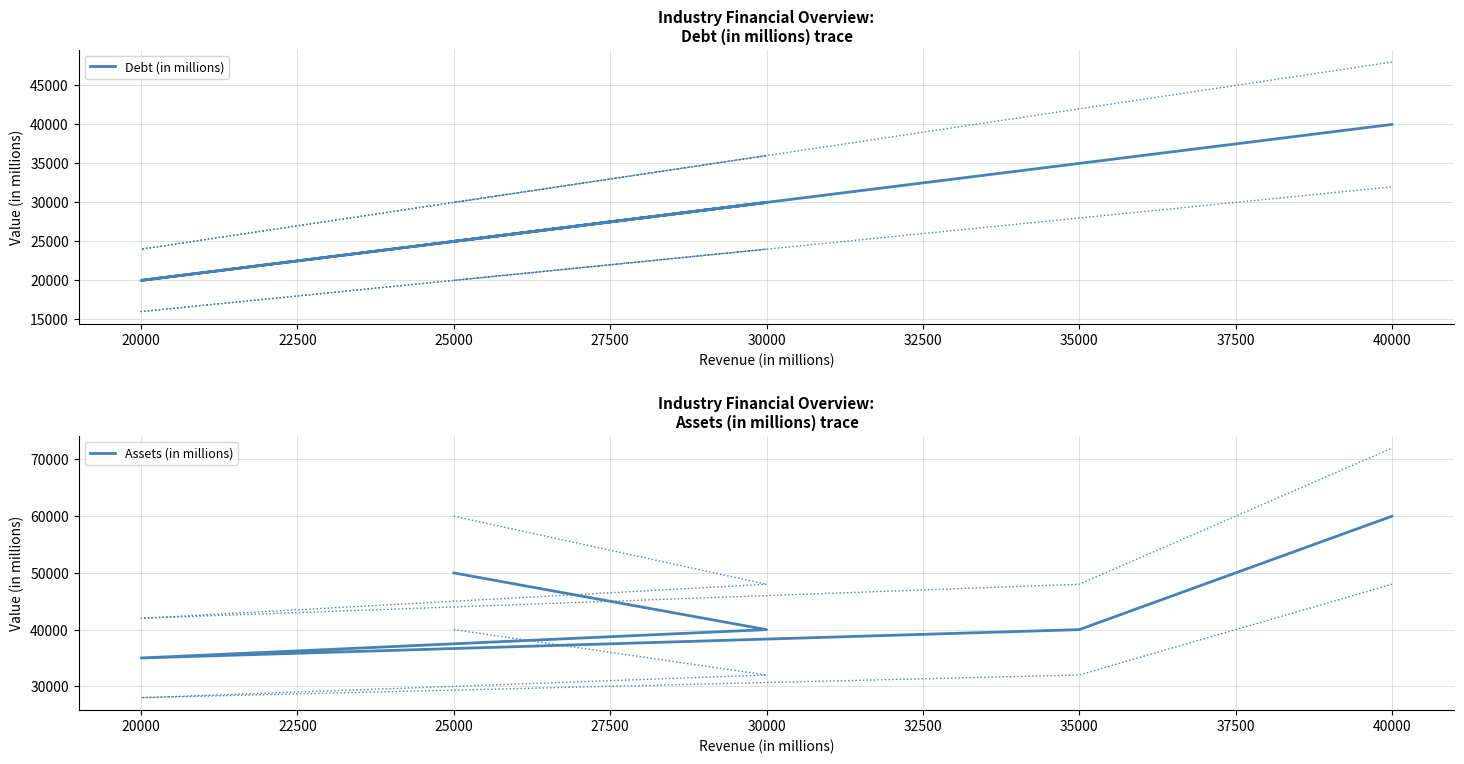

Reading left to right, transcribe all the data shown in this chart.

Debt (in millions): 25000	30000	20000	35000	40000
Assets (in millions): 50000	40000	35000	40000	60000